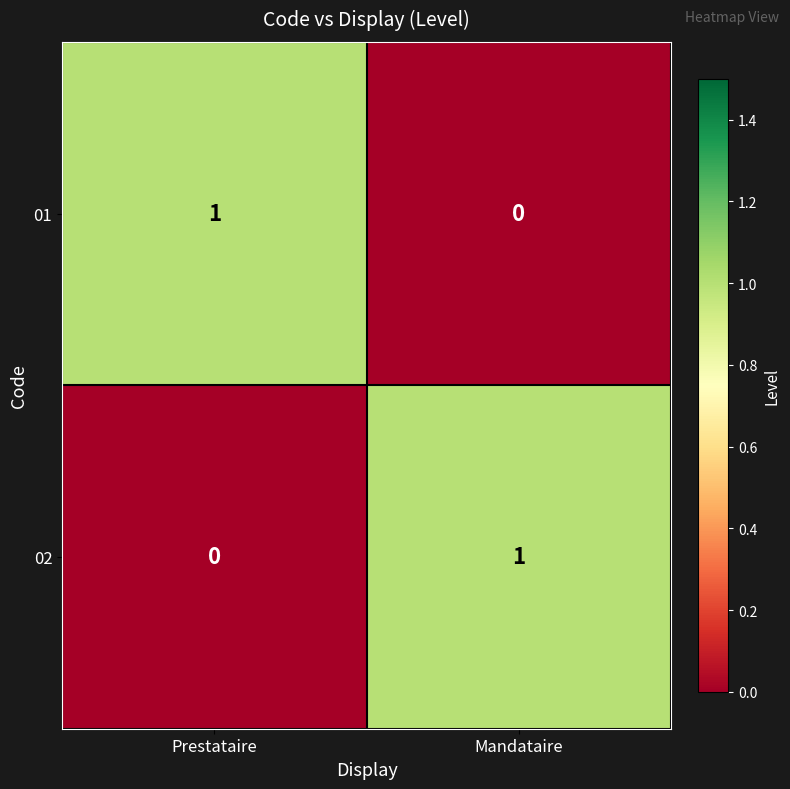

List the labels in order of 02 value, largest first.

Mandataire, Prestataire